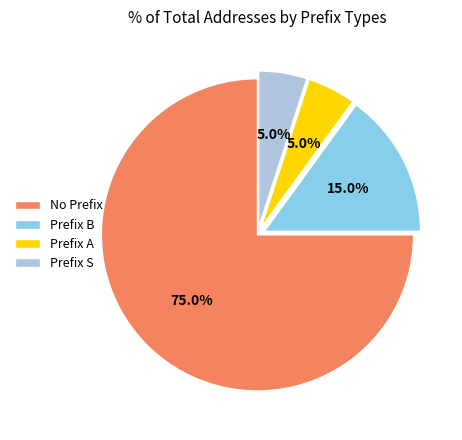

What is the largest slice in the pie chart?

No Prefix